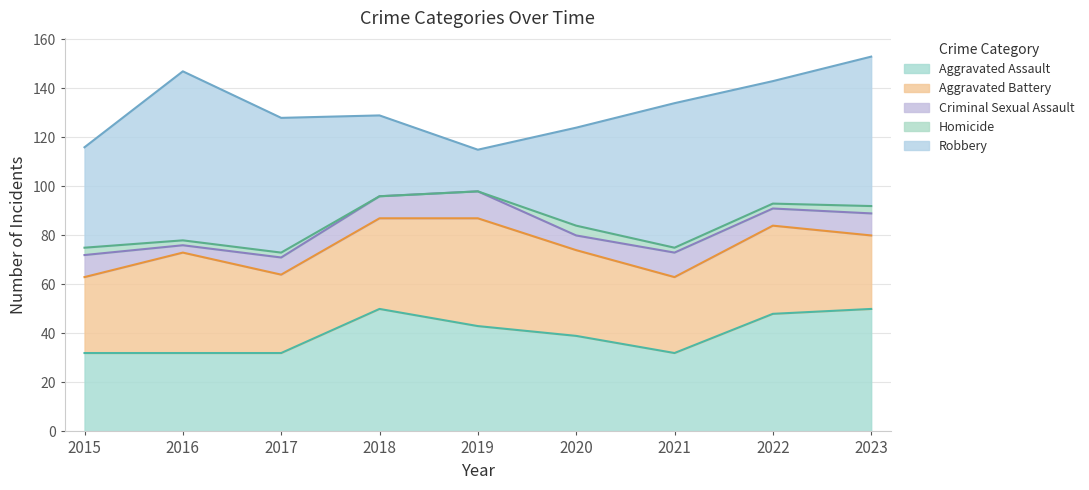

True or false: Homicide and Aggravated Battery cross at least once.

False